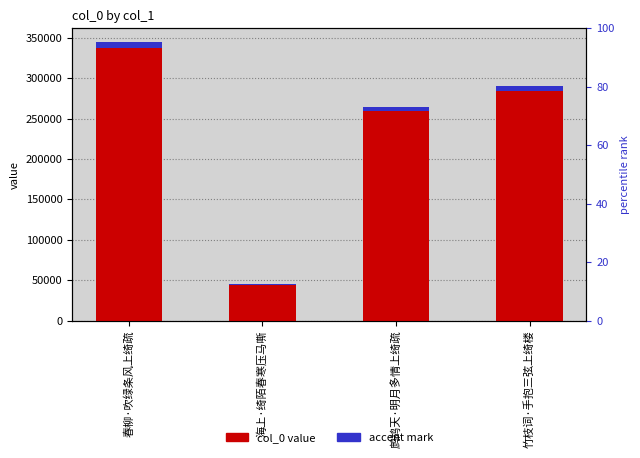

Is the value of accent mark at 鹧鸪天·明月多情上绮疏 greater than the value of col_0 value at 海上·绮陌春寒压马嘶?

No